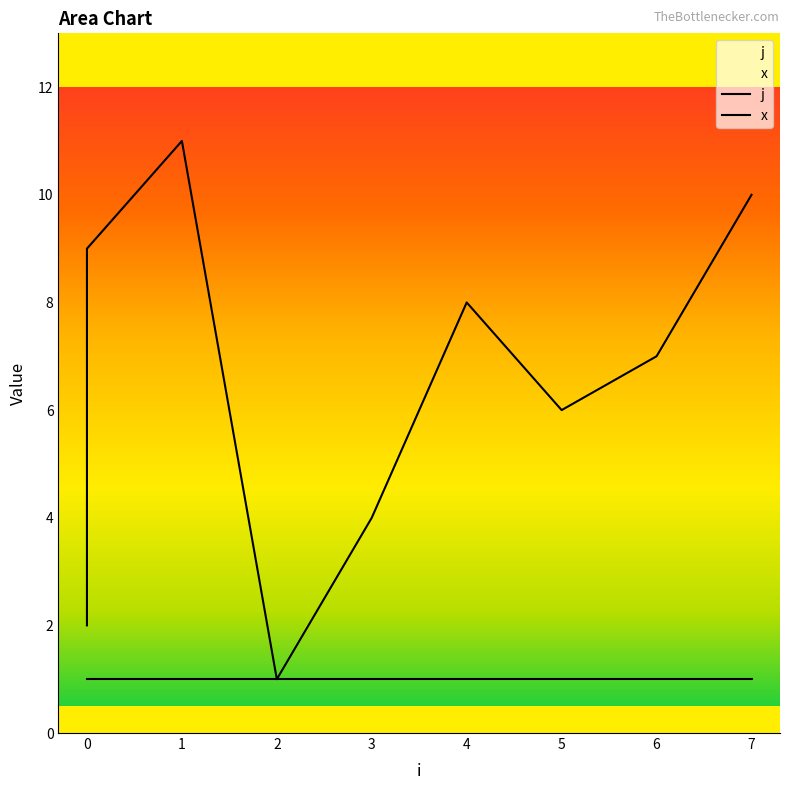

How many values exceed 6?

5